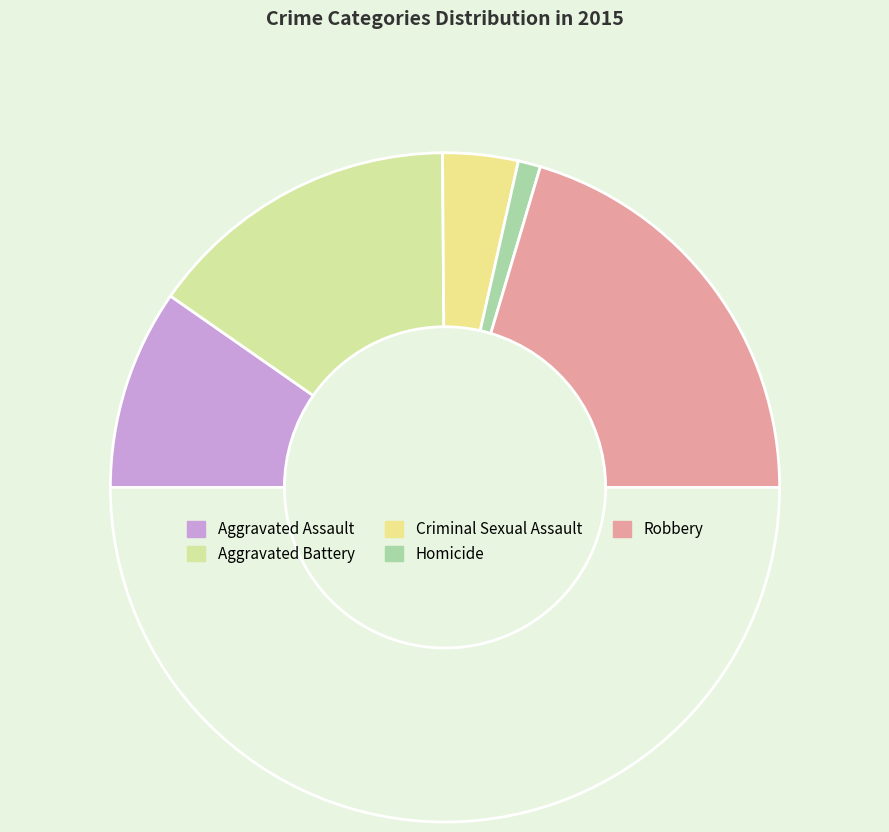

Count the number of slices in the pie.

6